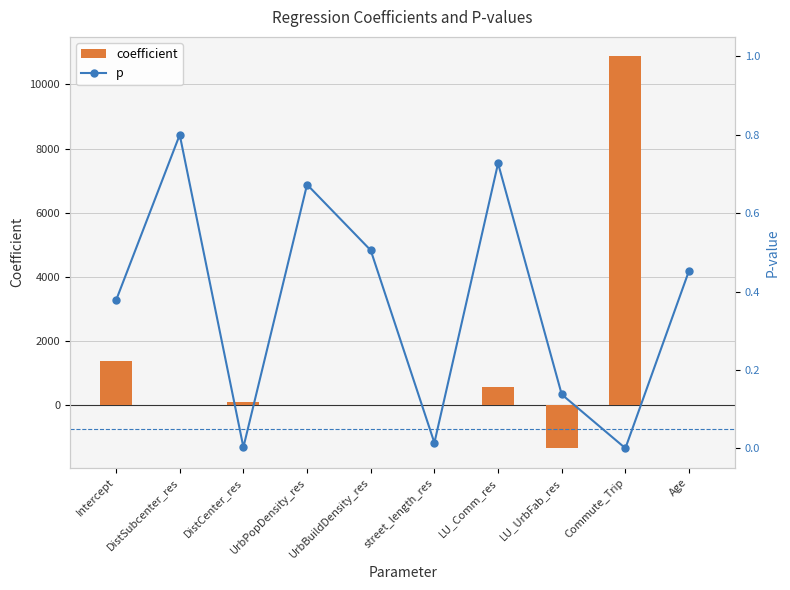

What is the total value across all series at UrbPopDensity_res?

0.6